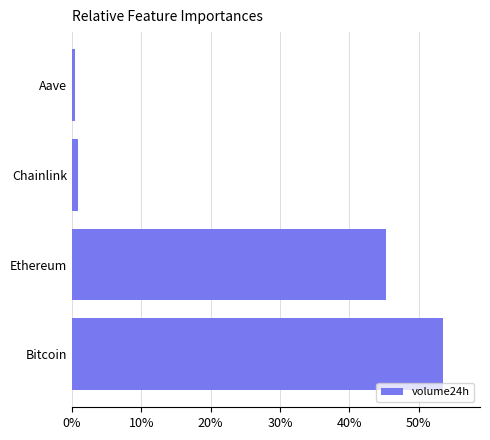

What is the maximum value shown in the chart?

53.5